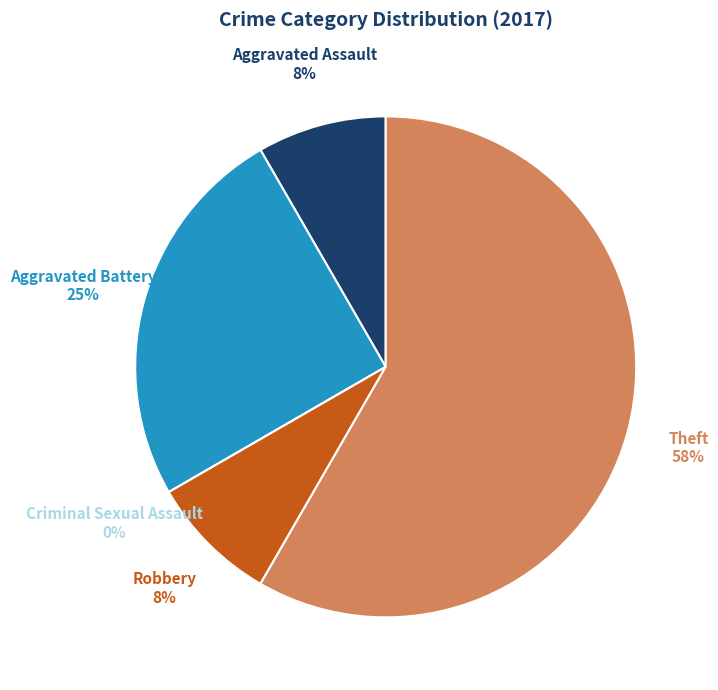

What percentage is the Robbery slice, to the nearest percent?

8%